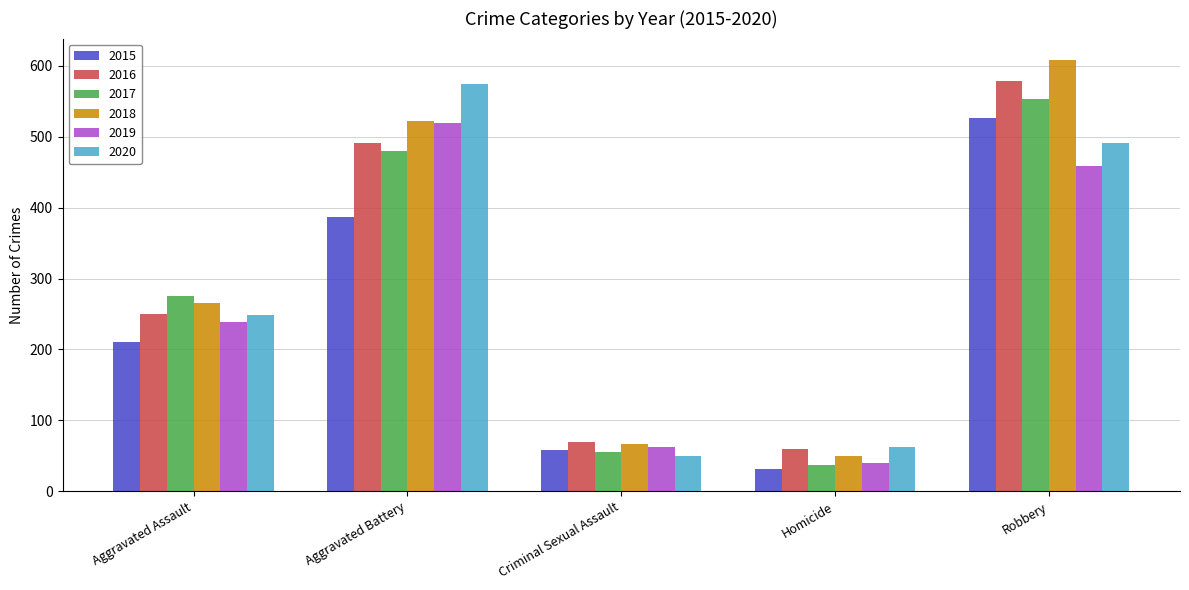

Is the value of 2015 at Aggravated Assault greater than the value of 2020 at Criminal Sexual Assault?

Yes